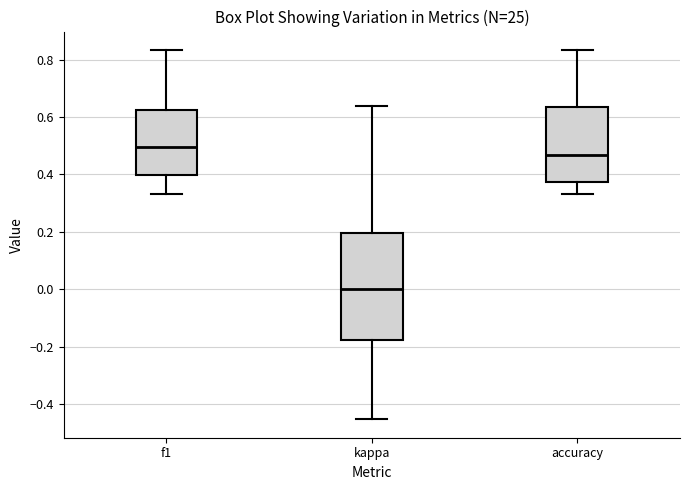

Which box's median line is the lowest?

kappa